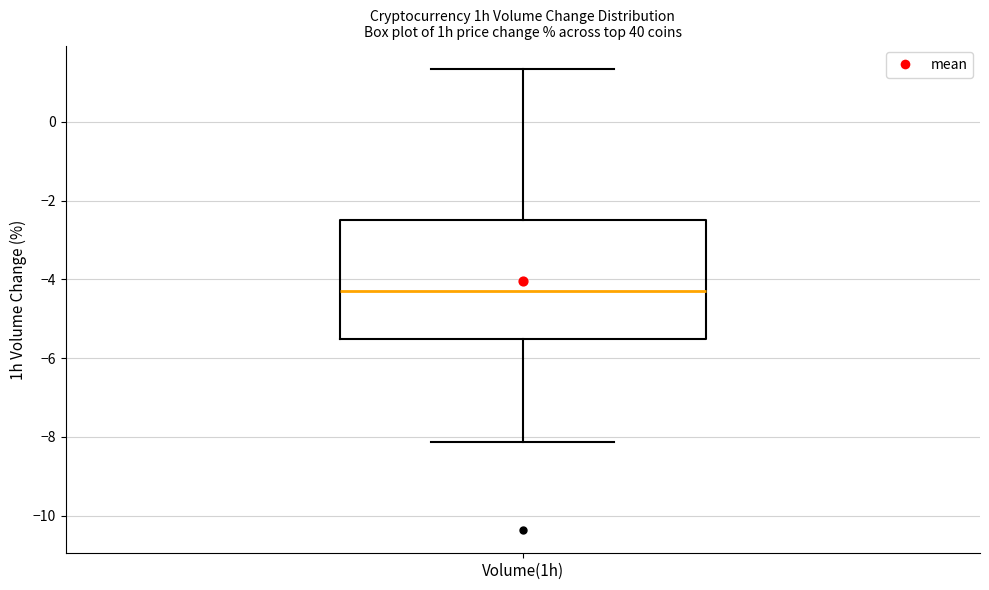

Read this box plot against the y-axis: the position of the median line, the range covered by the box, and the ends of both whiskers. The values are not printed on the chart, so give them approximately, as read against the axis.

median -4.4, box -5.6 to -2.6, whiskers -8.2 to 1.4